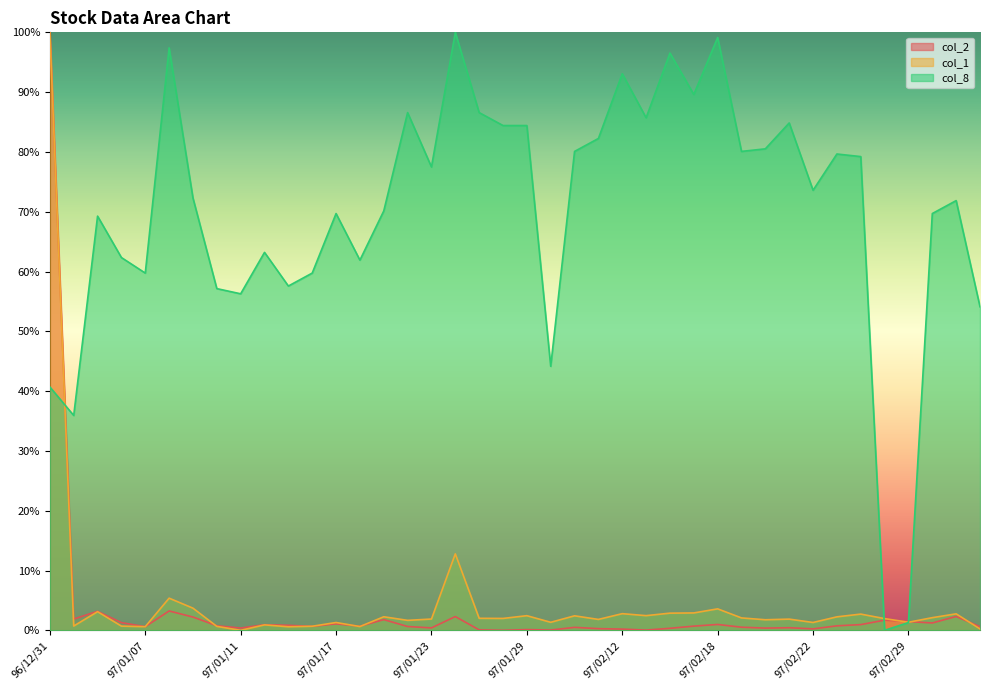

What is the total value across all series at 97/01/08?

106.0